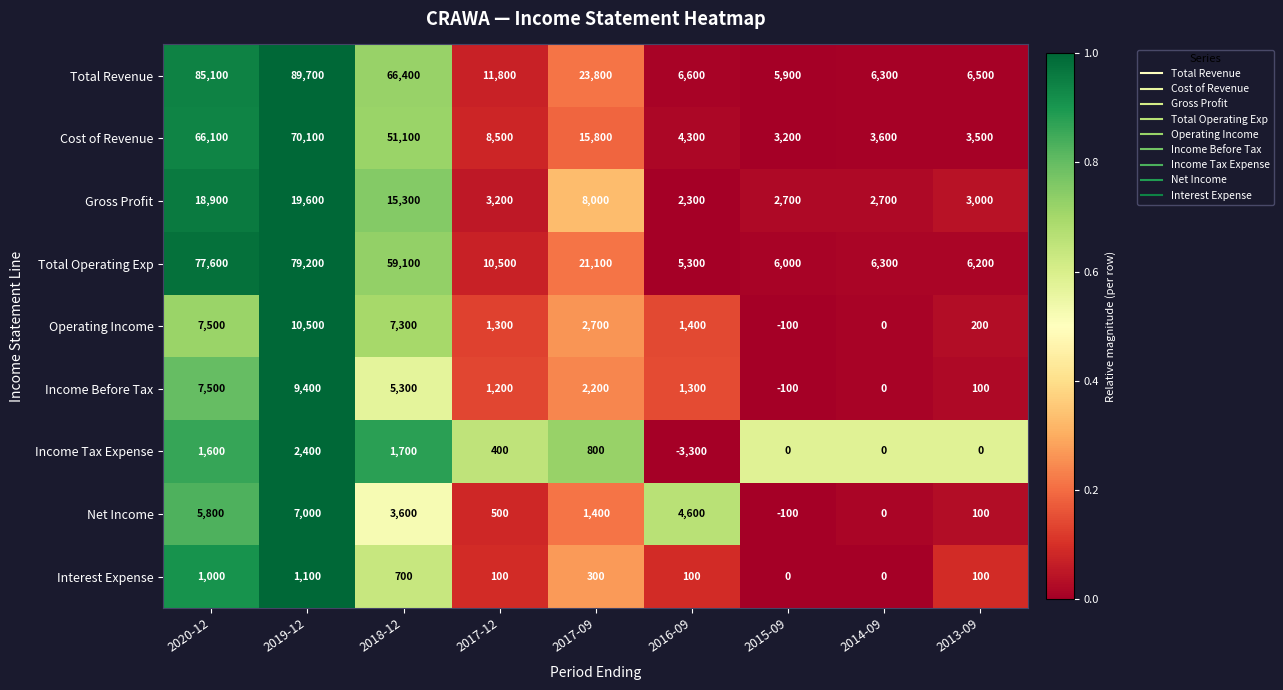

Rank the series by their maximum value, from lowest to highest.

Interest Expense, Income Tax Expense, Net Income, Income Before Tax, Operating Income, Gross Profit, Cost of Revenue, Total Operating Exp, Total Revenue